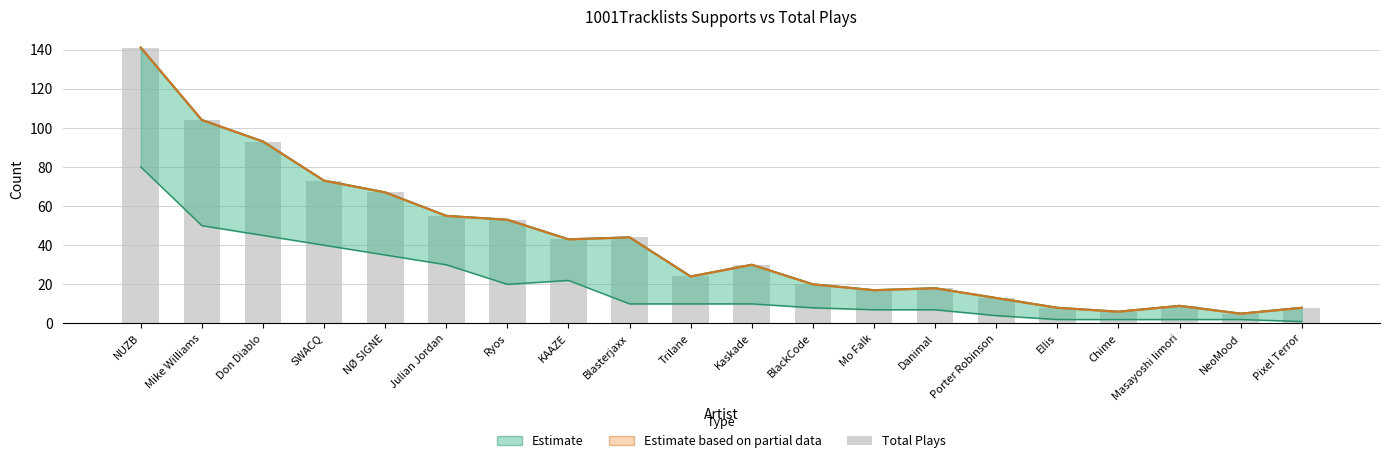

What is the difference between the values at Chime and Don Diablo?

87